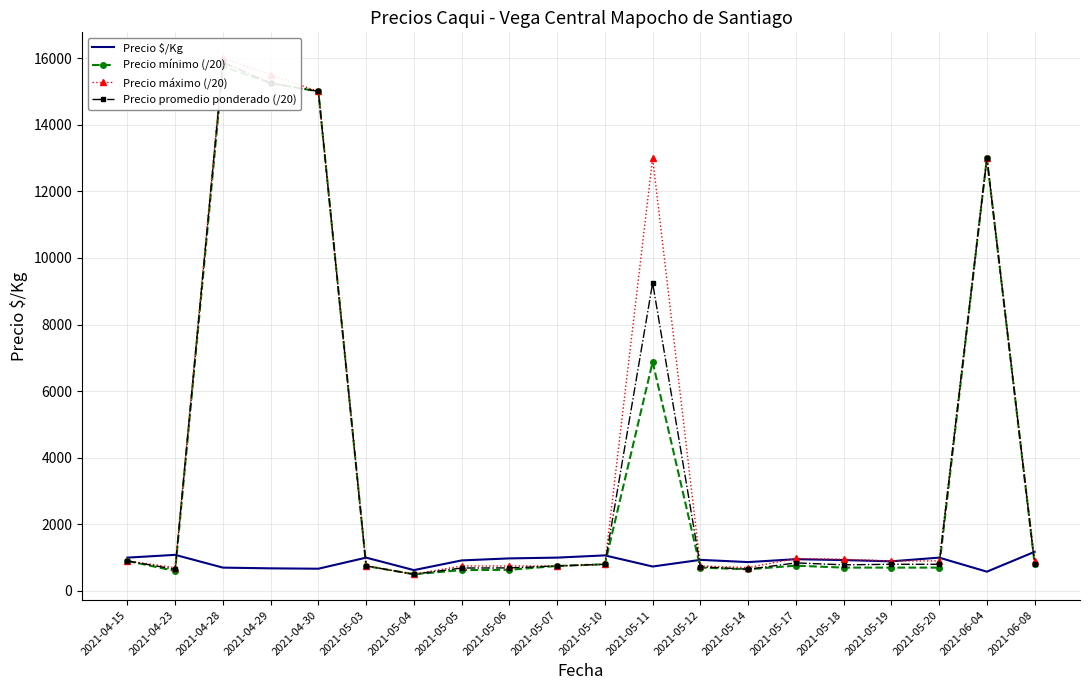

Between 2021-04-15 and 2021-05-12, which series saw the biggest shift?

Precio mínimo (/20)